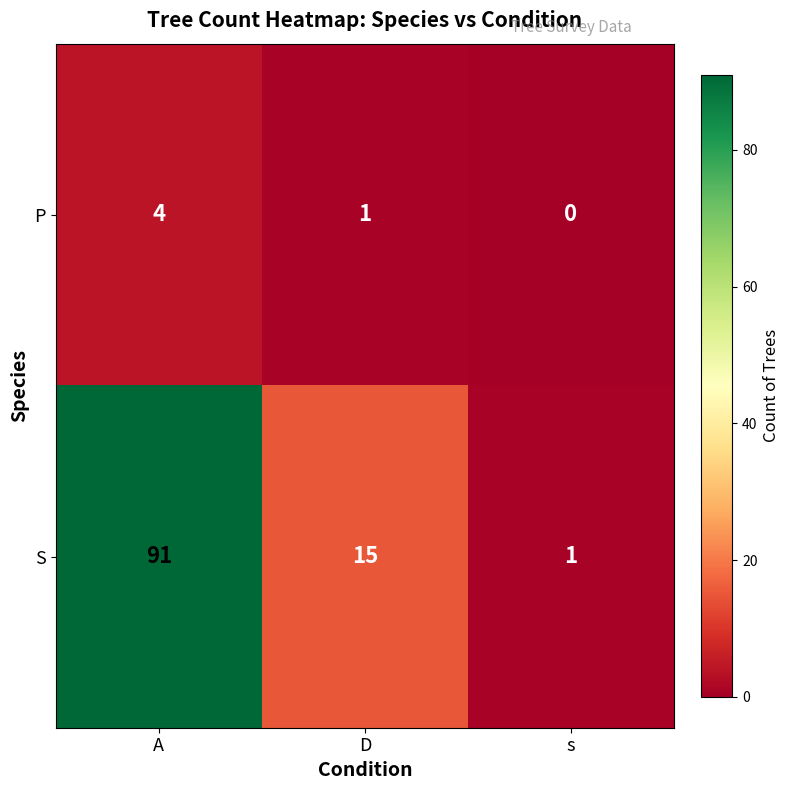

How many S values are between 1 and 91?

3